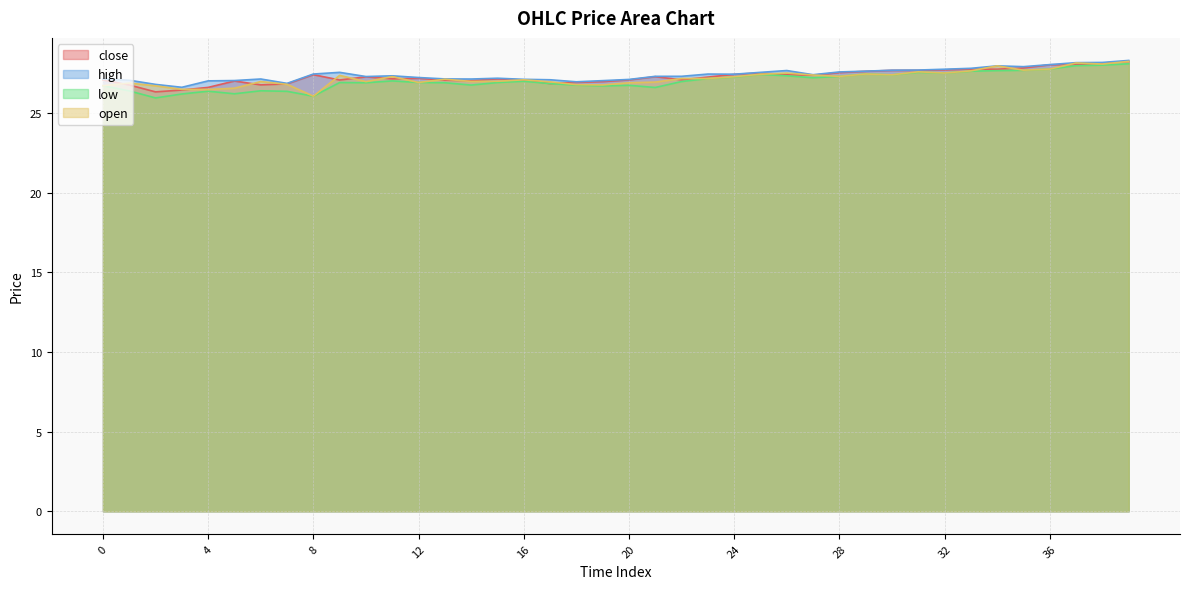

What is the highest value of the open series?

28.2